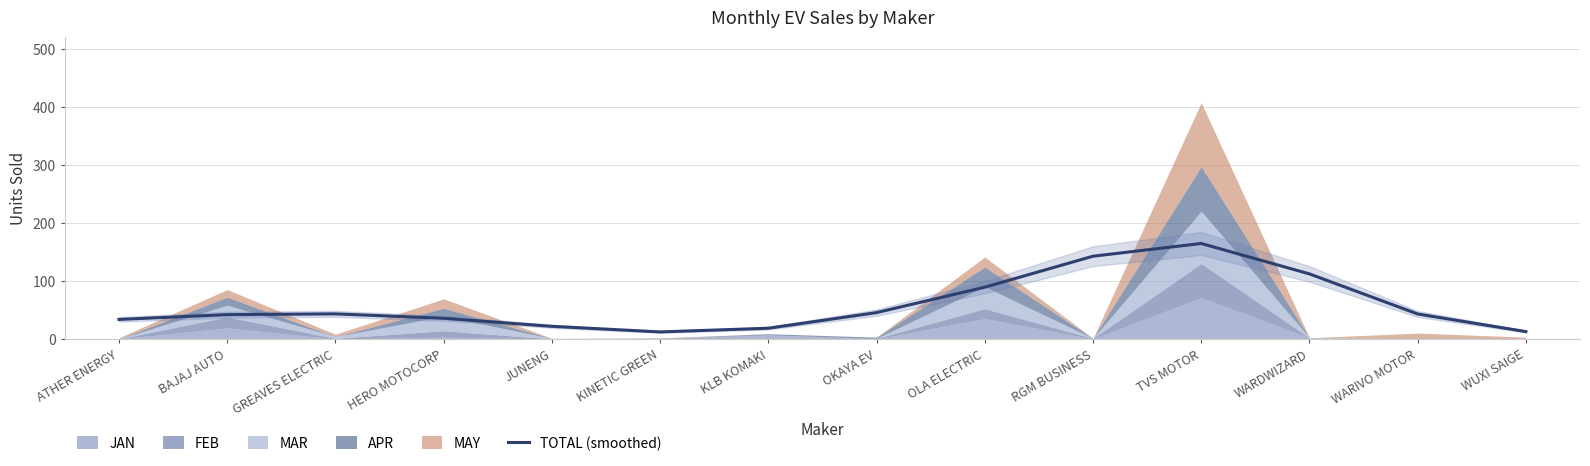

Reading right to left, extract all data points from this chart.

12.6	42.9	112.0	164.4	142.5	89.1	45.3	18.4	12.0	21.7	35.5	43.1	41.8	33.6